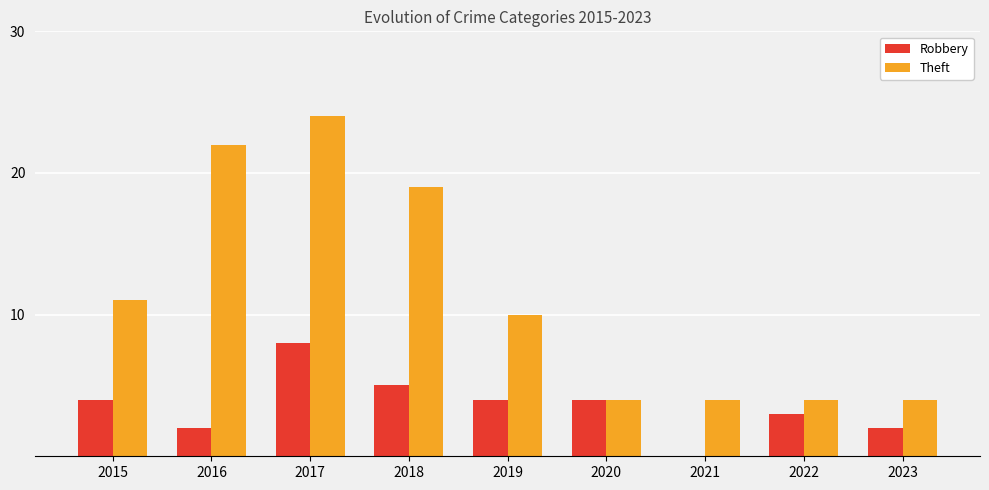

How many categories are shown in the chart?

9